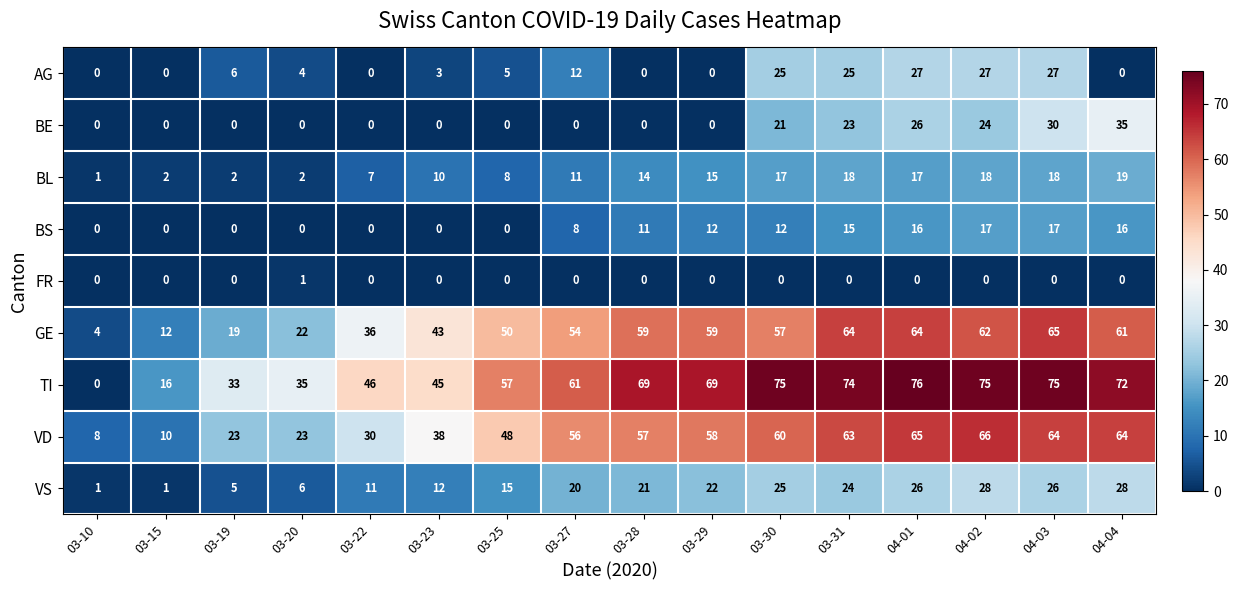

What is the difference between the maximum and second lowest values in the VD series?

56